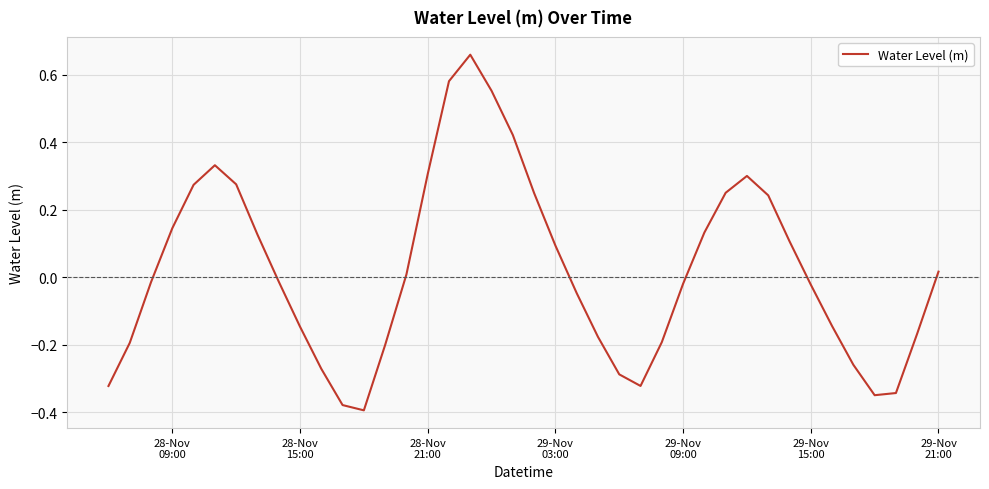

What is the difference between the maximum and minimum values?

1.1